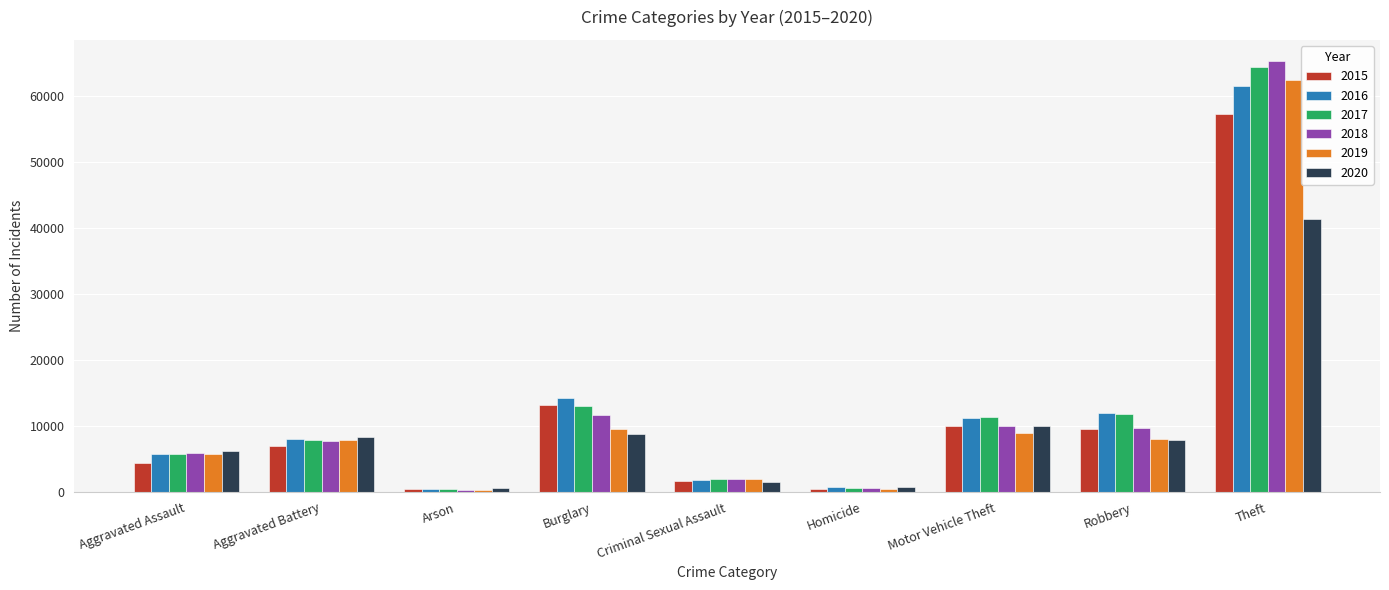

How many bars are there in each group?

6